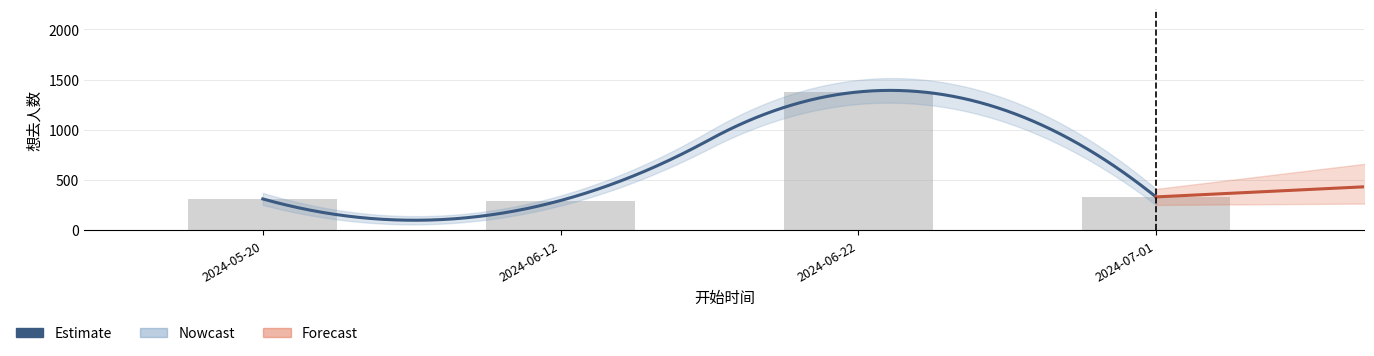

Between 2024-06-22 and 2024-05-20, which is larger?

2024-06-22